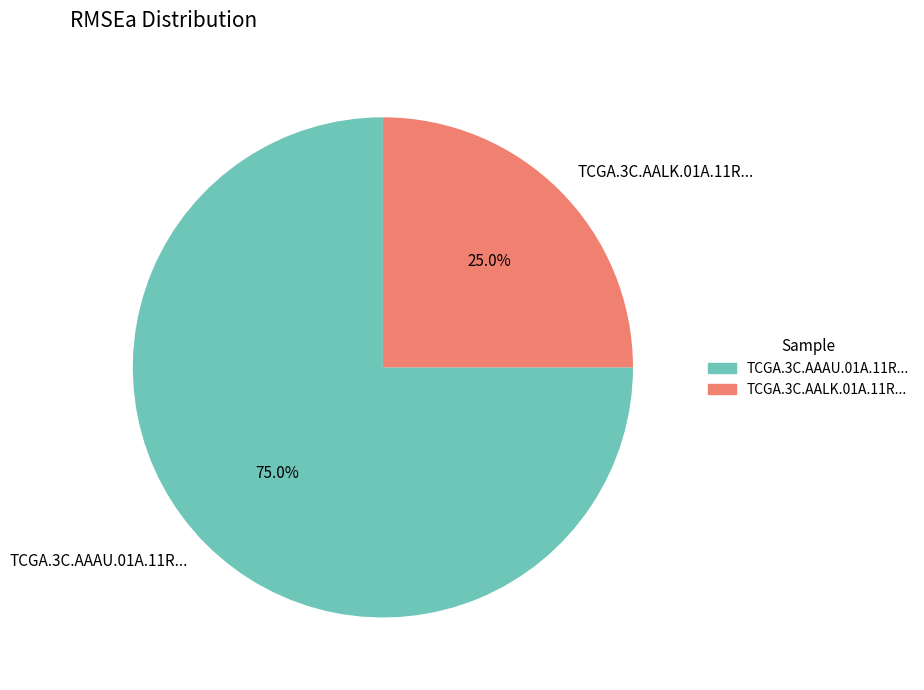

Which slice represents more than half of the pie?

TCGA.3C.AAAU.01A.11R...